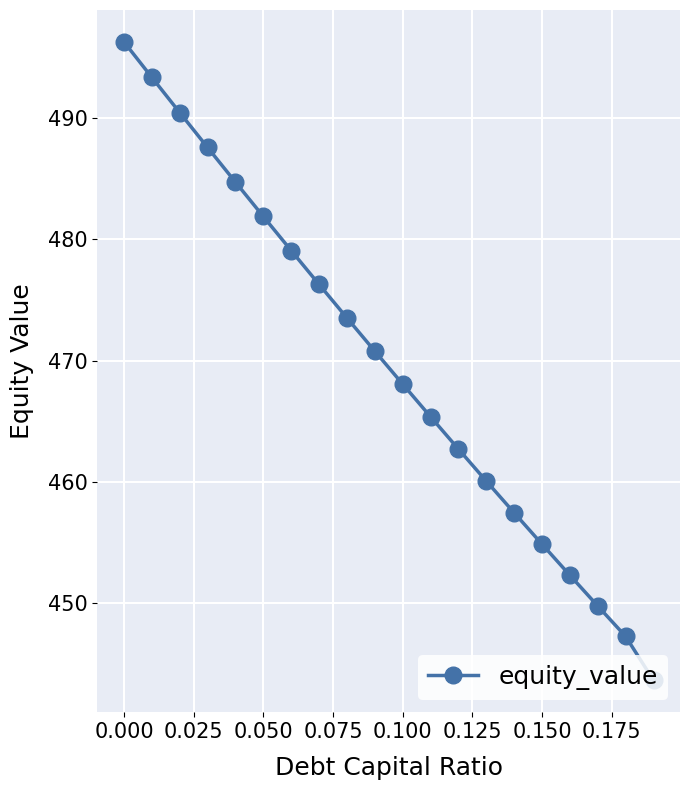

How many lines are shown in the chart?

1